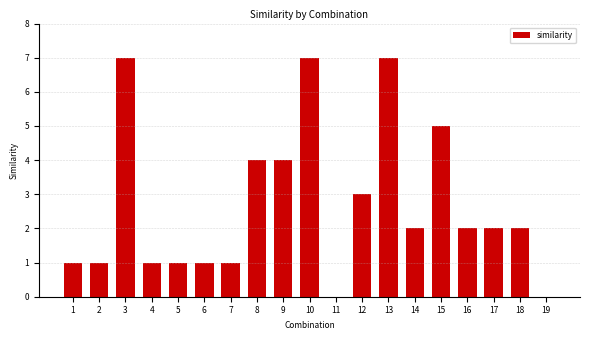

Reading left to right, transcribe all the data shown in this chart.

1	1	7	1	1	1	1	4	4	7	0	3	7	2	5	2	2	2	0